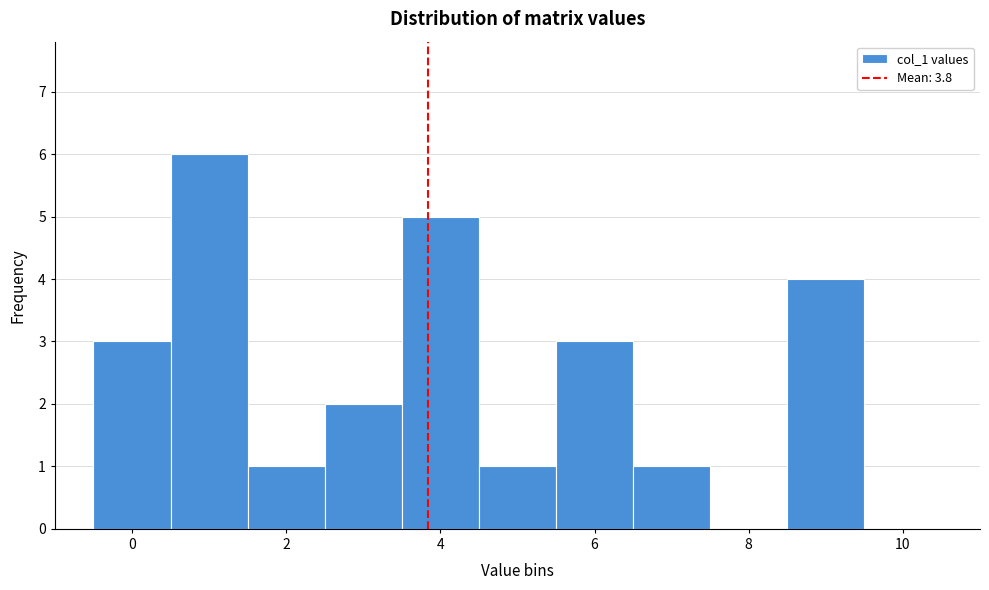

Reading left to right, list every bar in this chart as the range it spans on the x-axis followed by its height. Neither the bar edges nor the heights are printed on the chart, so give them approximately, as read against the axes.

-0.5 to 0.5: 3
0.5 to 1.5: 6
1.5 to 2.5: 1
2.5 to 3.5: 2
3.5 to 4.5: 5
4.5 to 5.5: 1
5.5 to 6.5: 3
6.5 to 7.5: 1
7.5 to 8.5: 0
8.5 to 9.5: 4
9.5 to 10.5: 0